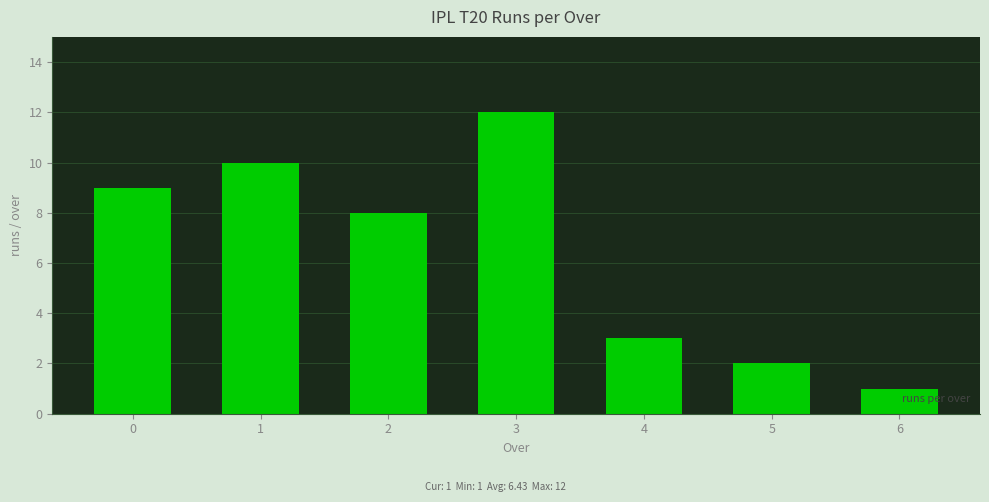

True or false: the data shows 10 at 1.

True